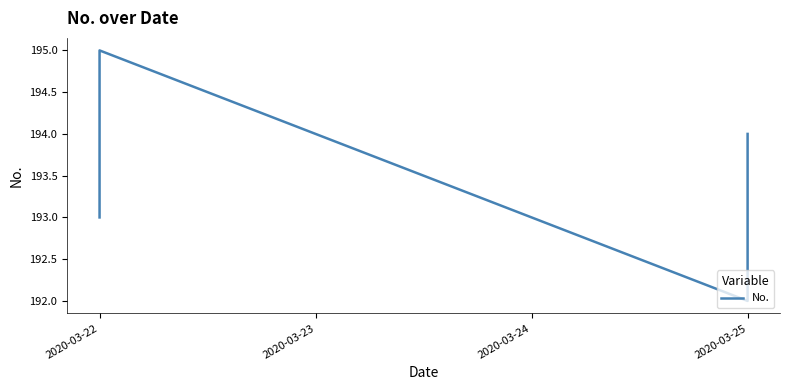

At which label is the value closest to 193?

2020-03-22